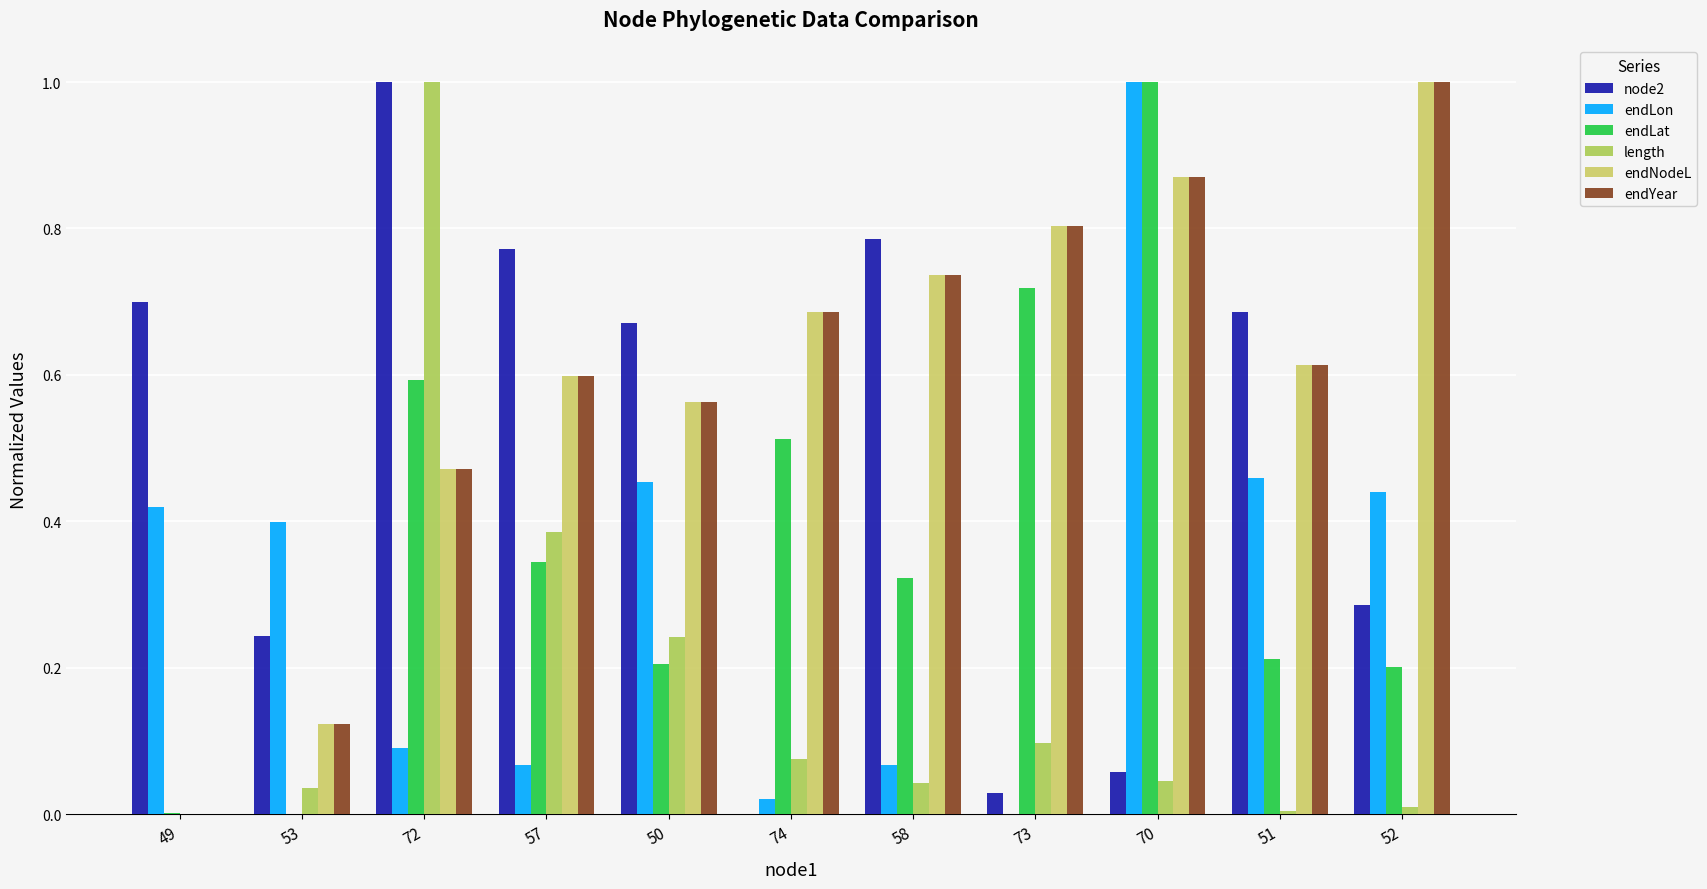

Count the number of data series in this chart.

6